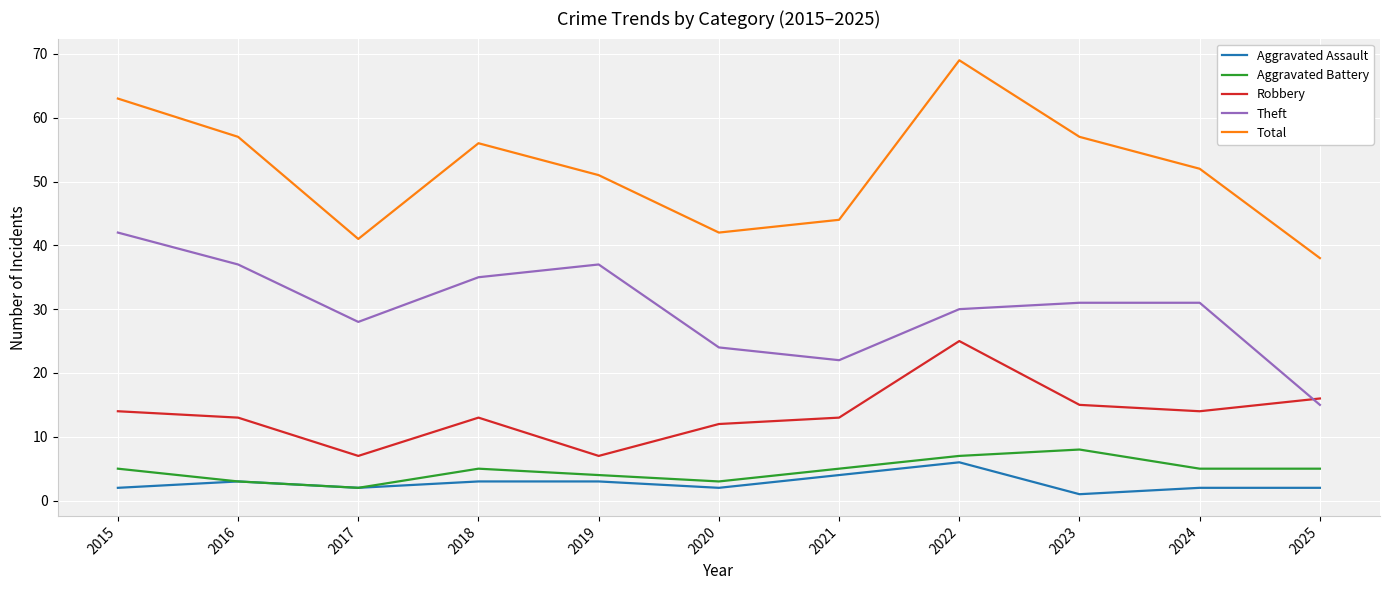

Reading right to left, what are all the values shown in this chart?

Aggravated Assault: 2	2	1	6	4	2	3	3	2	3	2
Aggravated Battery: 5	5	8	7	5	3	4	5	2	3	5
Robbery: 16	14	15	25	13	12	7	13	7	13	14
Theft: 15	31	31	30	22	24	37	35	28	37	42
Total: 38	52	57	69	44	42	51	56	41	57	63